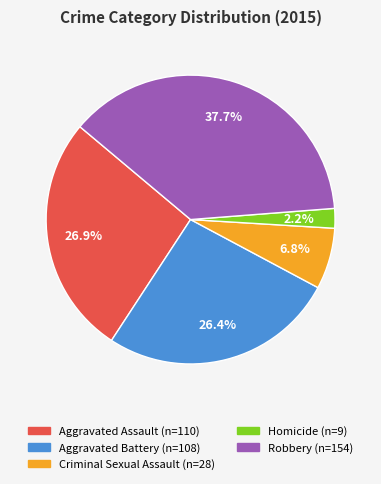

To the nearest percent, what is the combined percentage of Robbery and Homicide?

40%